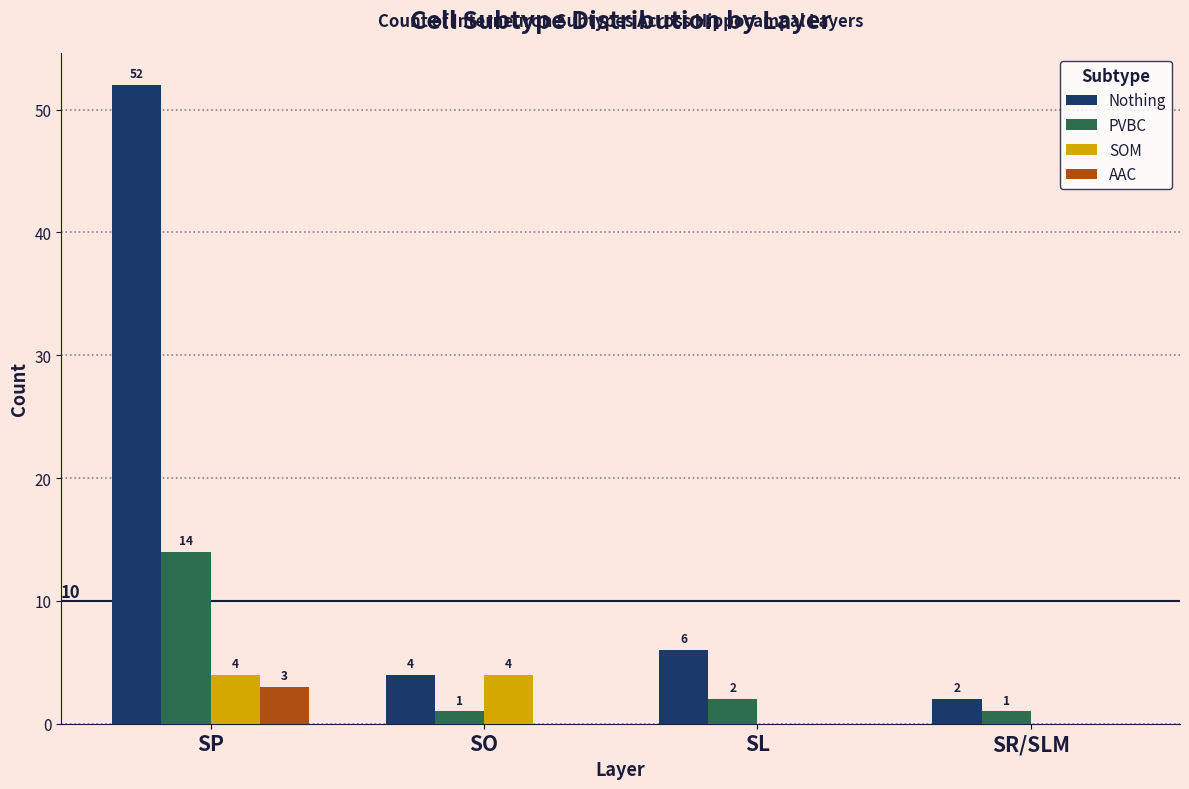

Are the bars grouped side by side (vs. stacked)?

Yes